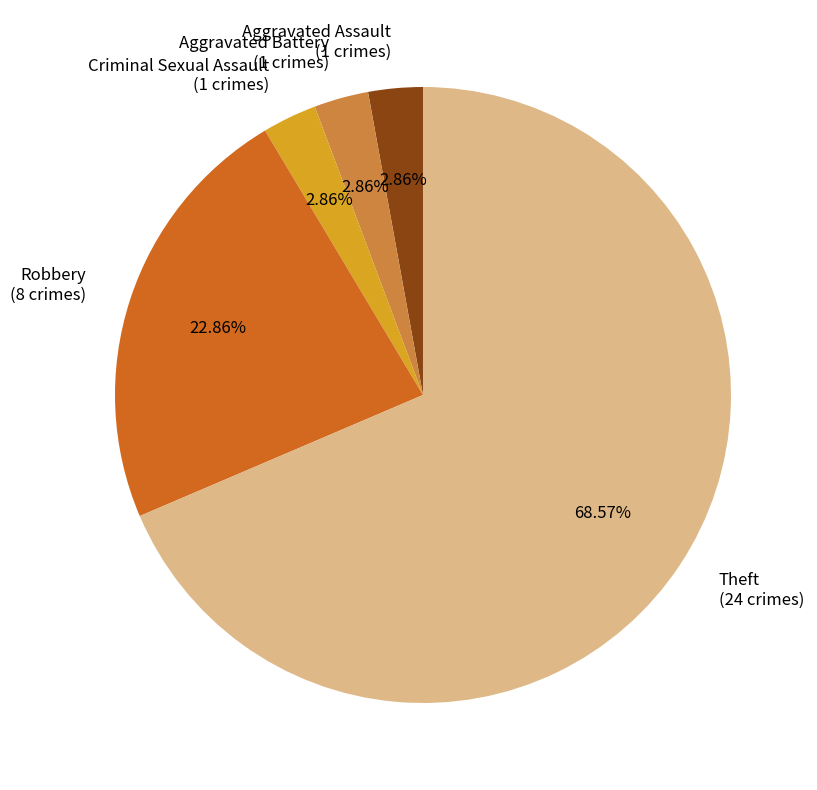

How many slices are in this pie chart?

5